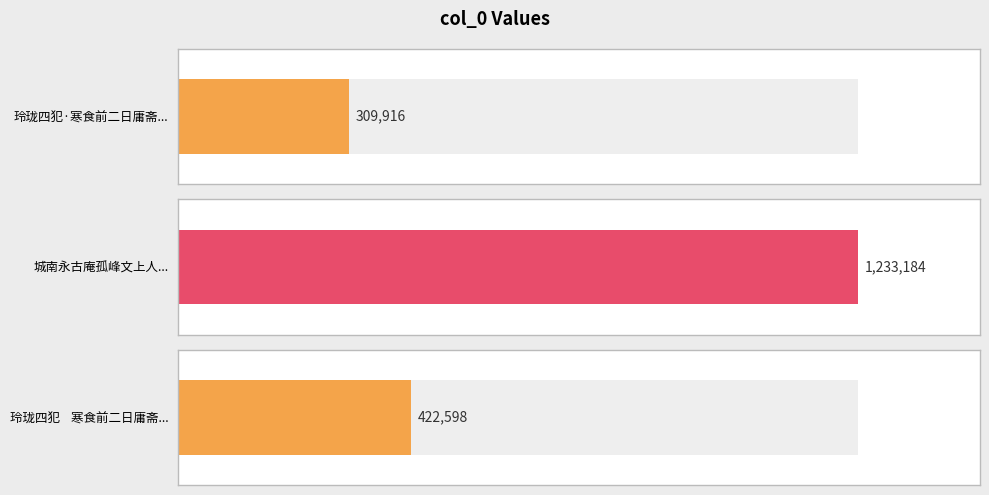

What is the value of the 2nd bar from the left?

1233184